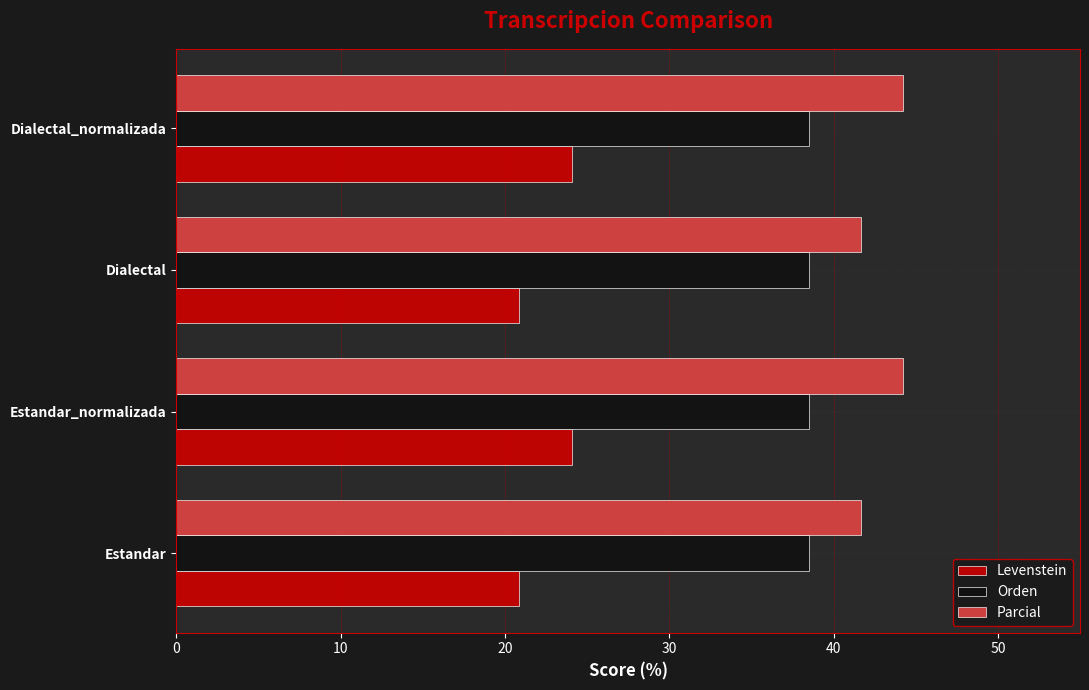

Which series has the largest total across all categories?

Parcial